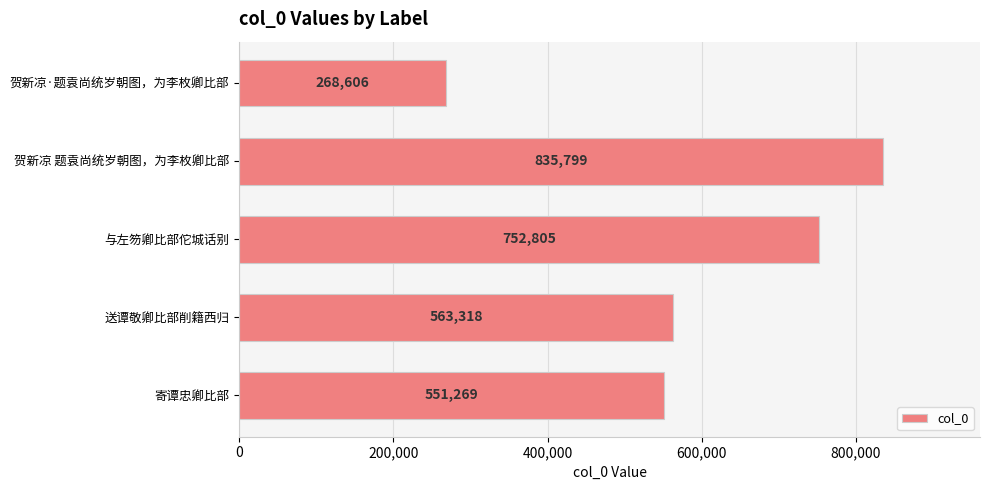

What is the difference between the second highest and minimum values?

484199